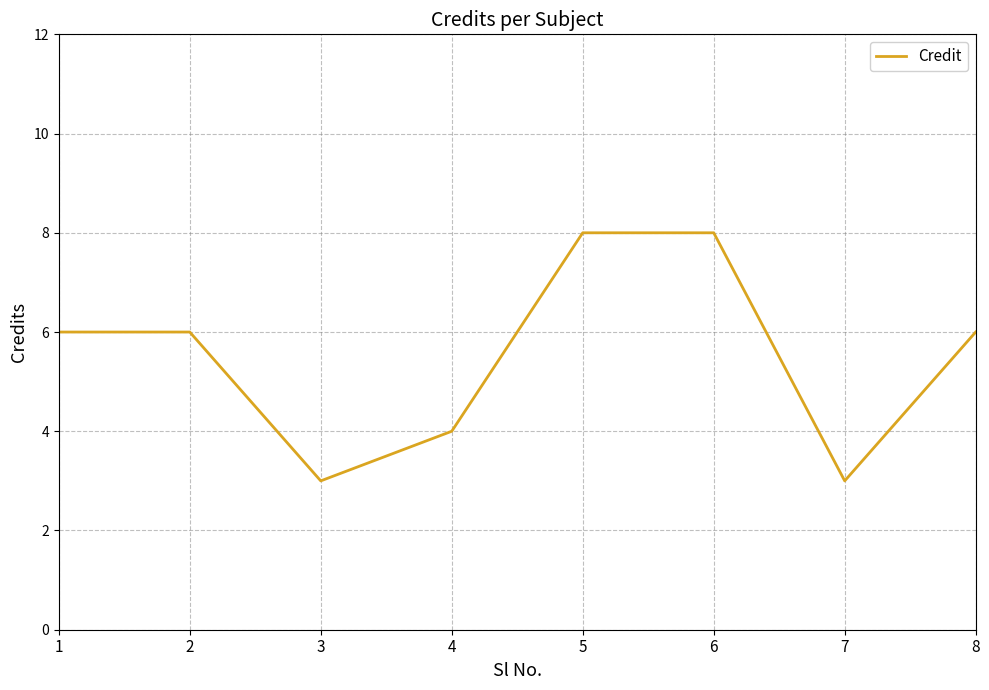

What is the difference between the second highest and minimum values?

5